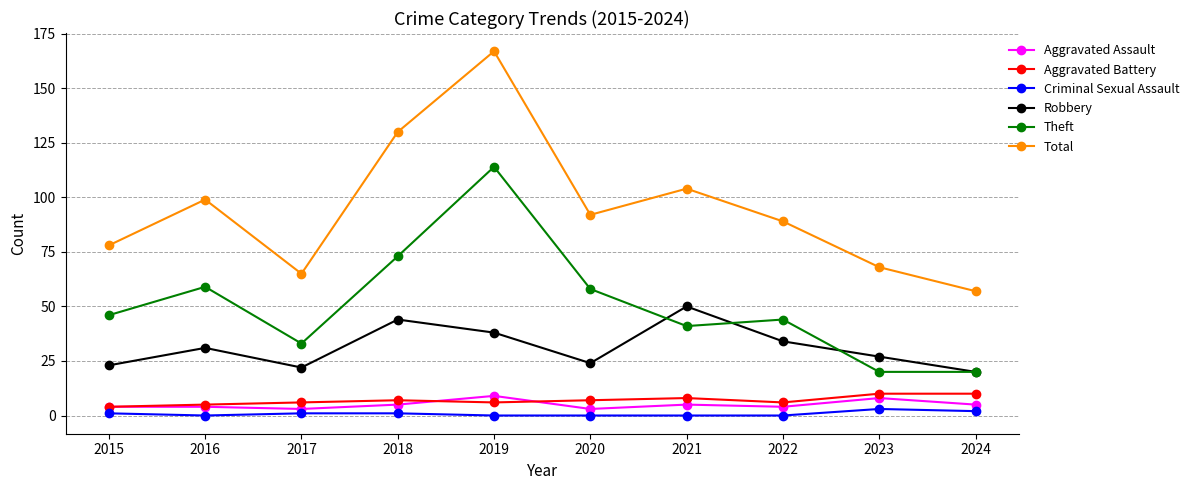

How many interior local peaks does the Total series have?

3